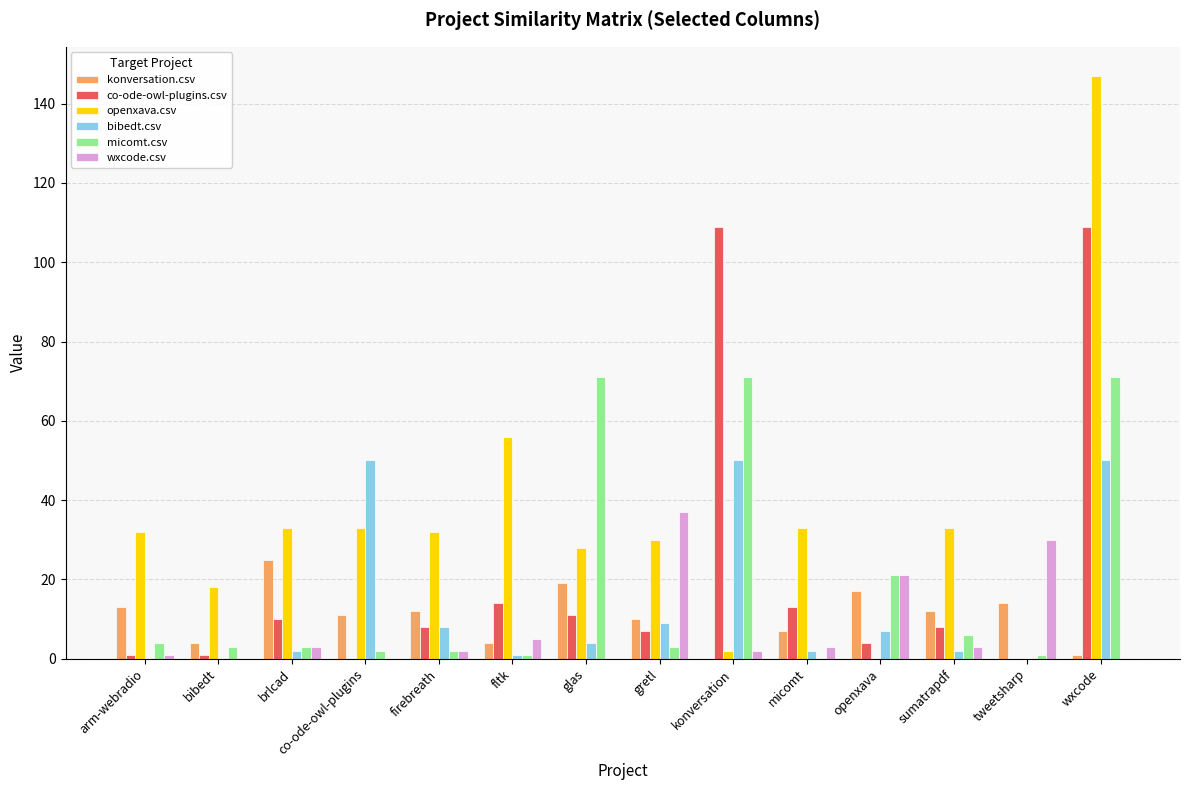

The bibedt.csv series shows 0 at arm-webradio. True or false?

True